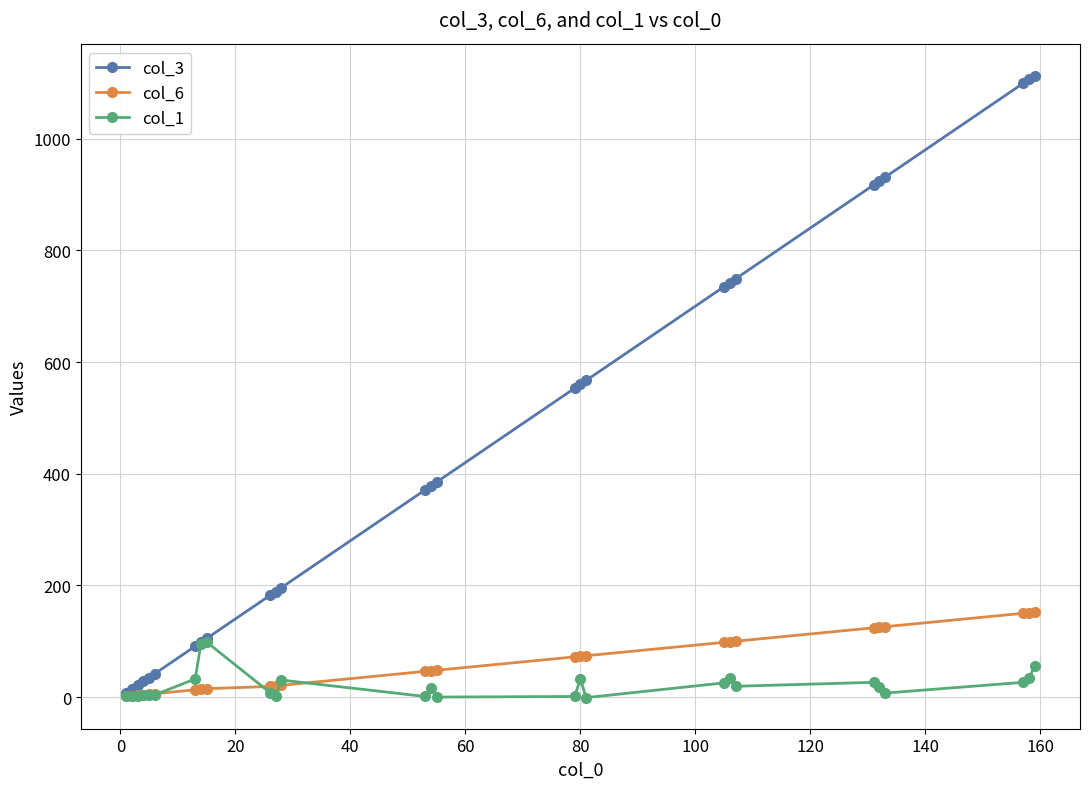

List the series in order of their peak value, highest first.

col_3, col_6, col_1